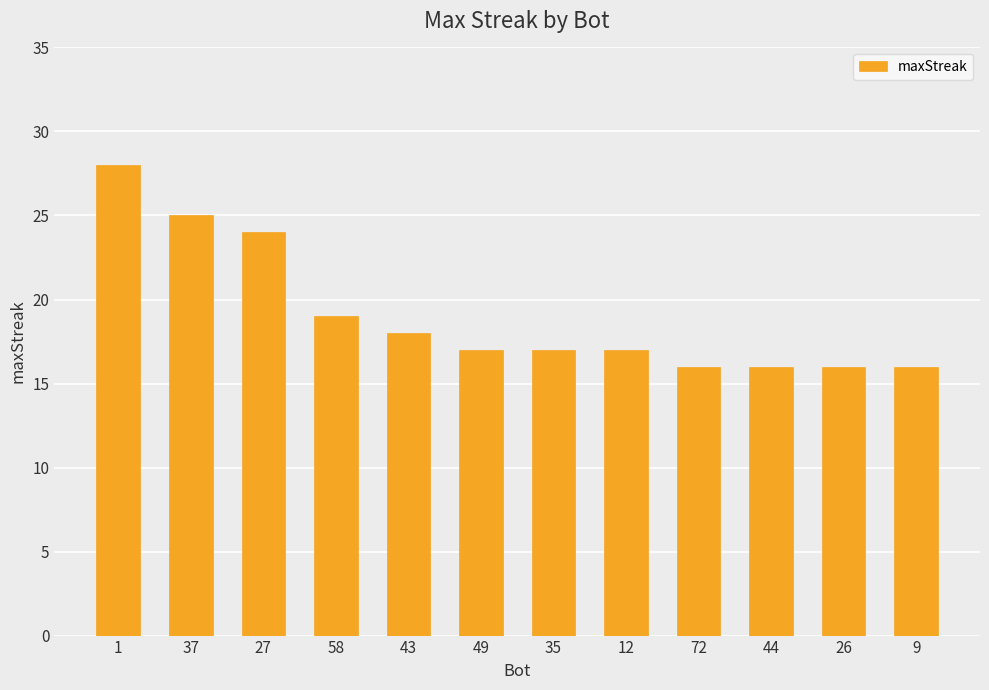

Is it true that the value at 49 is 30?

False